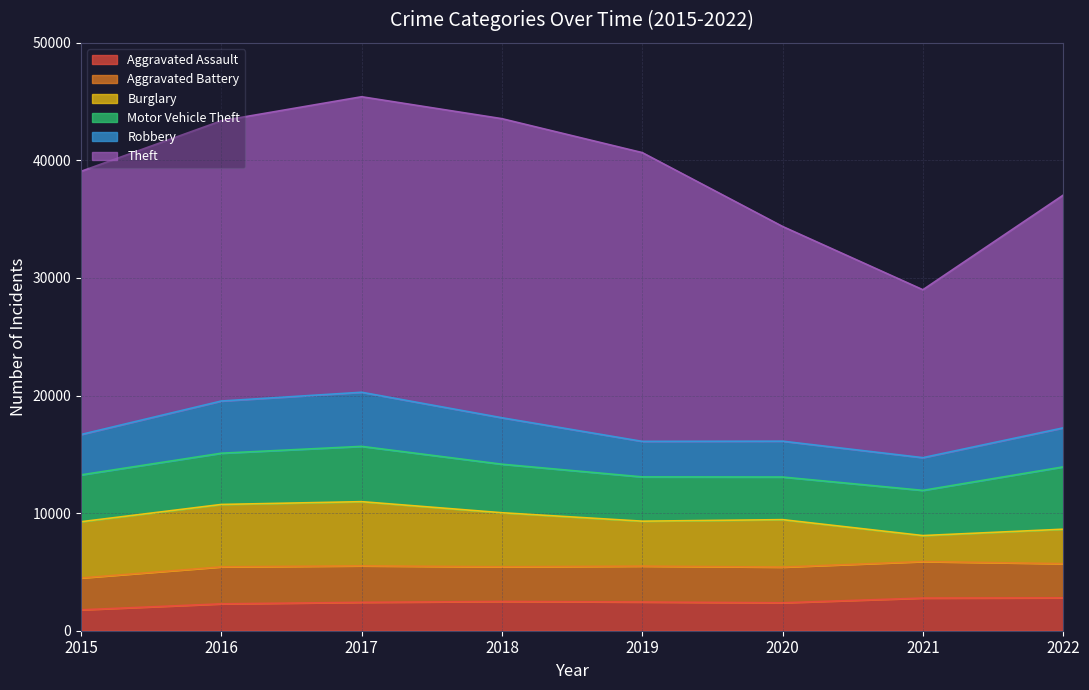

Which series has the widest spread of values?

Theft